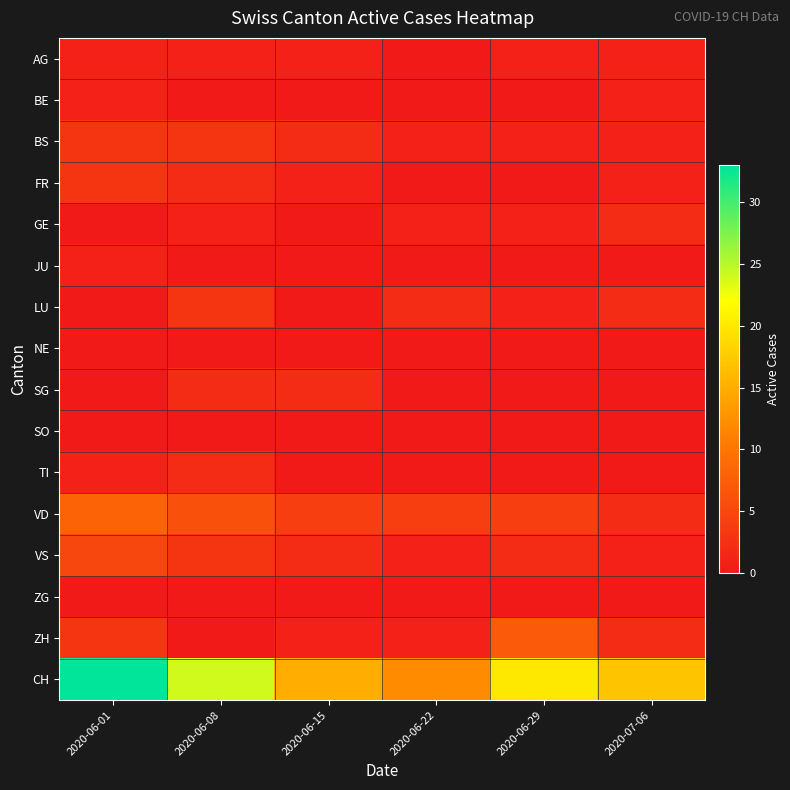

Between 2020-06-15 and 2020-06-29, which is larger?

2020-06-15